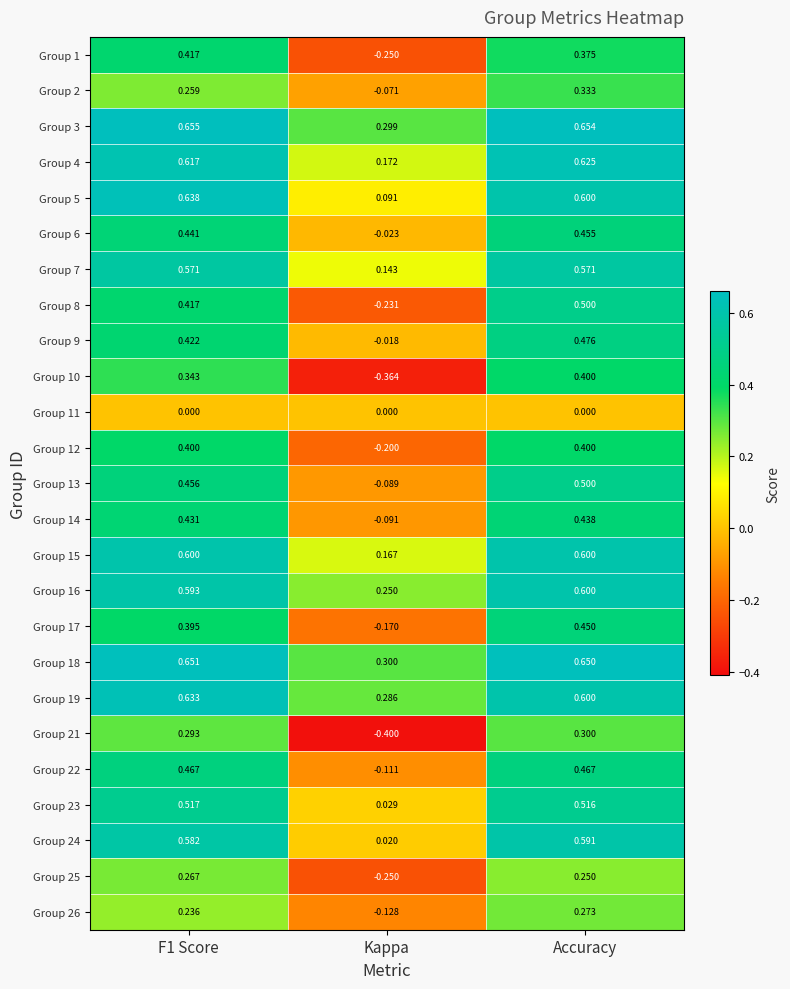

Which category has the lowest value across all series?

Kappa